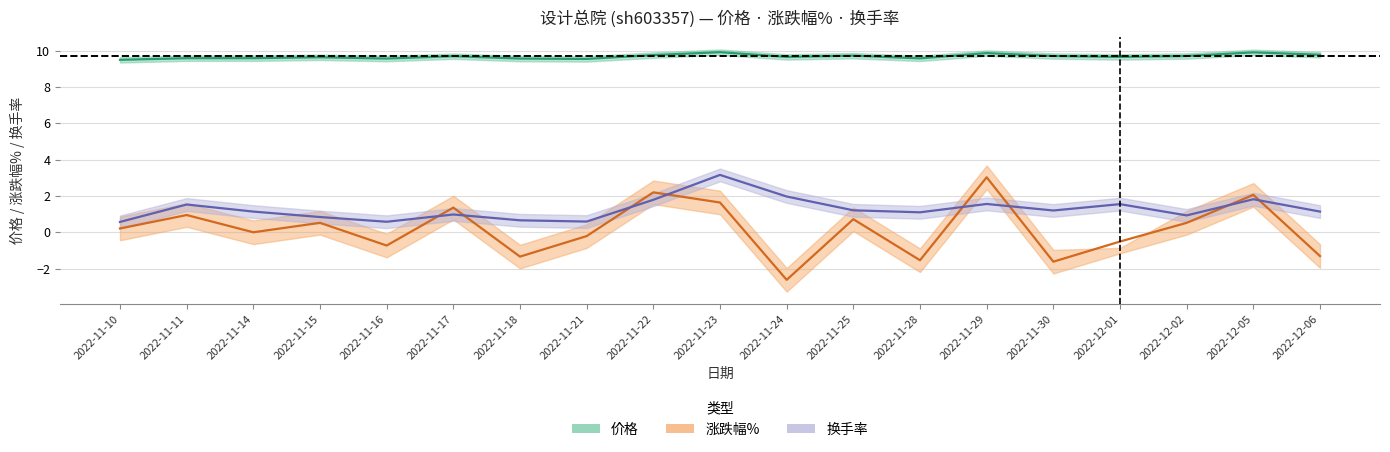

Reading left to right, list all the values displayed in this chart.

价格: 9.5	9.6	9.6	9.6	9.6	9.7	9.6	9.6	9.8	9.9	9.7	9.7	9.6	9.9	9.7	9.7	9.7	9.9	9.8
涨跌幅%: 0.2	0.9	0.0	0.5	-0.7	1.4	-1.3	-0.2	2.2	1.6	-2.6	0.7	-1.5	3.0	-1.6	-0.5	0.5	2.1	-1.3
换手率: 0.6	1.5	1.1	0.8	0.6	1.0	0.7	0.6	1.8	3.2	2.0	1.2	1.1	1.6	1.2	1.6	0.9	1.8	1.1